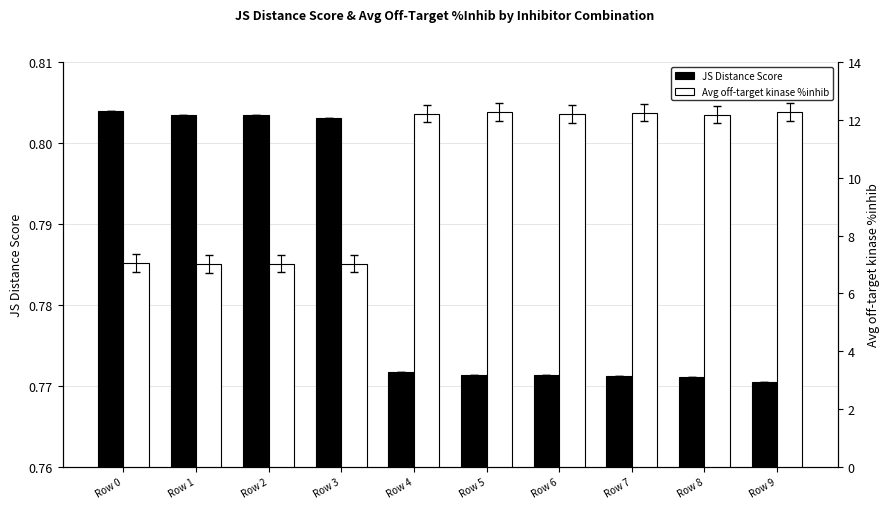

How many values in the Avg off-target kinase %inhib series are below 12?

4